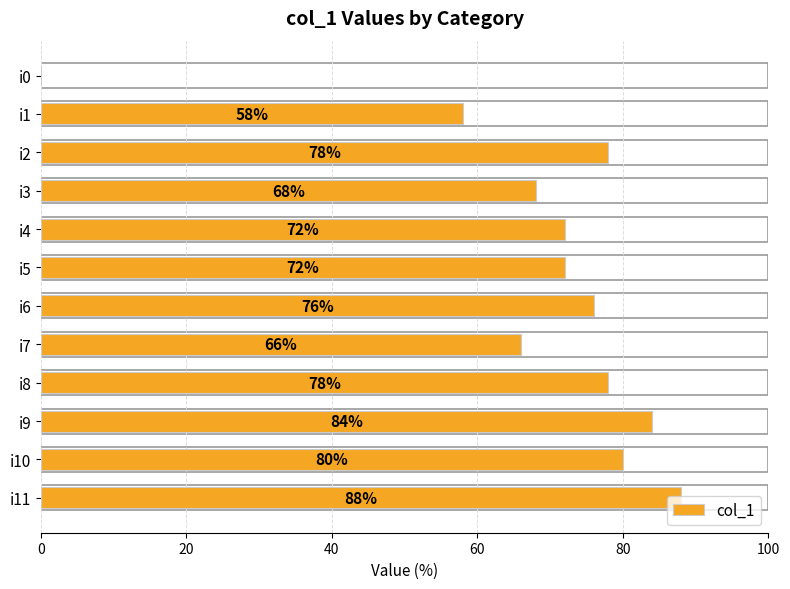

The chart shows a value of 72 at i5. True or false?

True